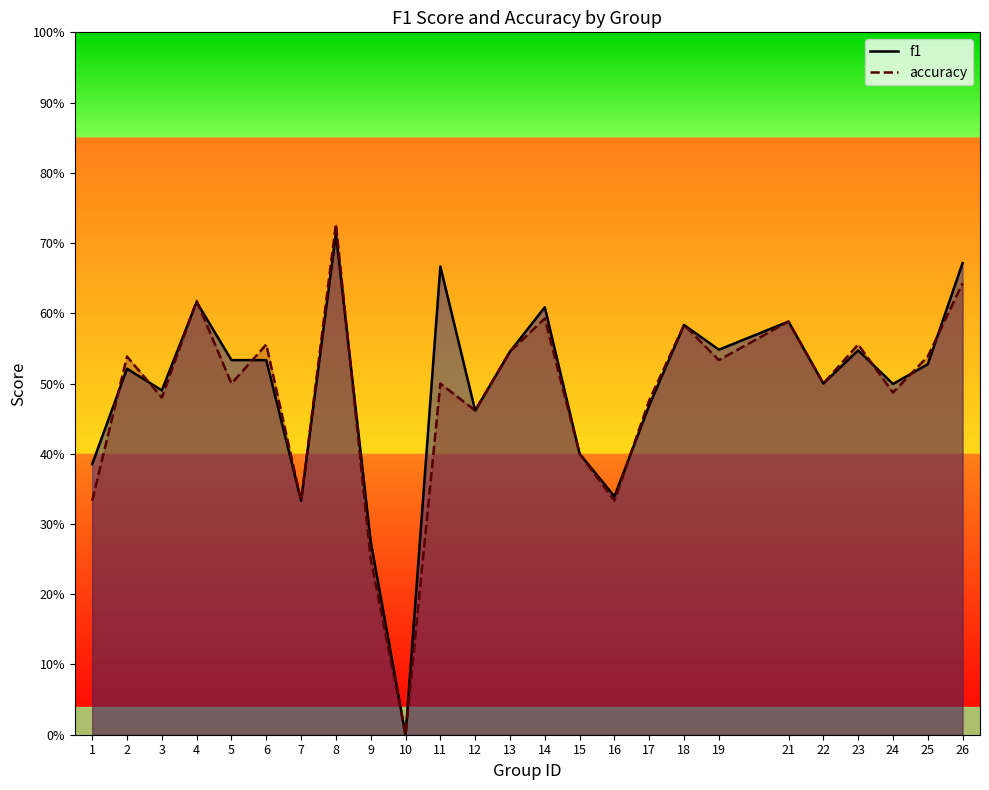

What are all the series names shown in the legend?

f1, accuracy